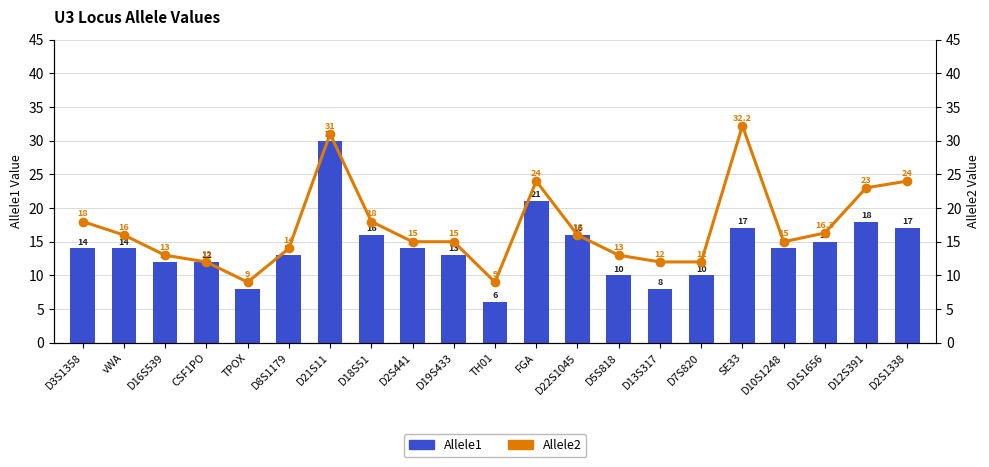

Rank the categories by Allele2 value from highest to lowest.

SE33, D21S11, FGA, D2S1338, D12S391, D3S1358, D18S51, D1S1656, vWA, D22S1045, D2S441, D19S433, D10S1248, D8S1179, D16S539, D5S818, CSF1PO, D13S317, D7S820, TPOX, TH01